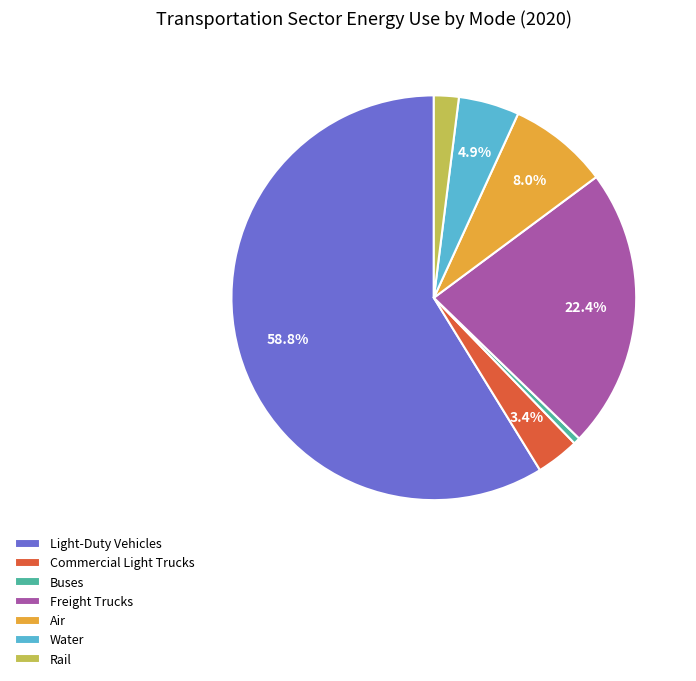

How much of the chart is everything except Water?

95.1%